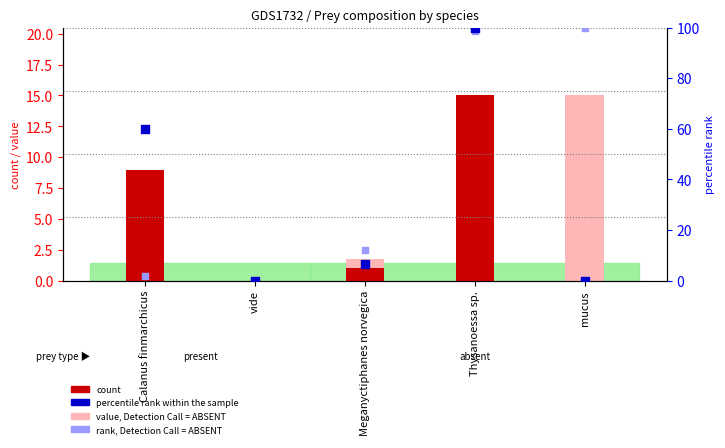

Which series contains the highest Y value?

percentile rank within the sample